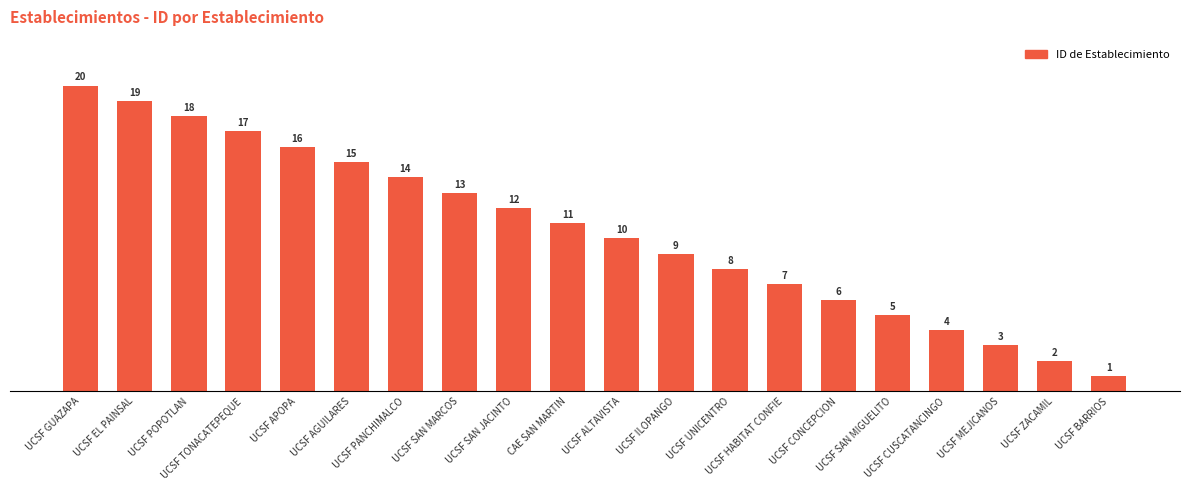

What is the difference between the values at UCSF BARRIOS and UCSF ZACAMIL?

1